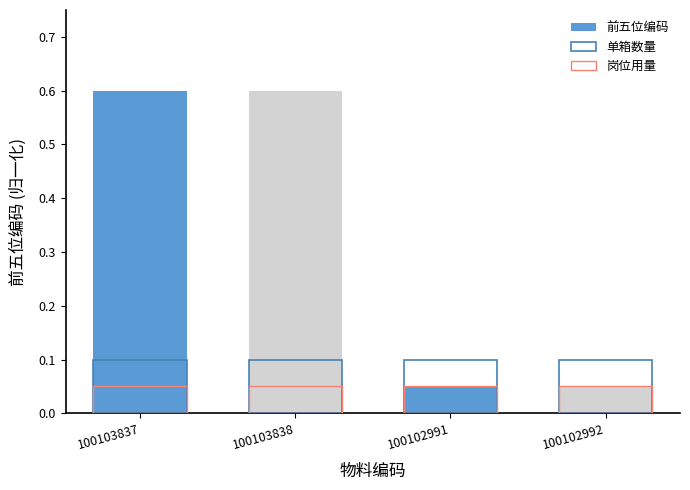

What are all the series names shown in the legend?

前五位编码, 单箱数量, 岗位用量